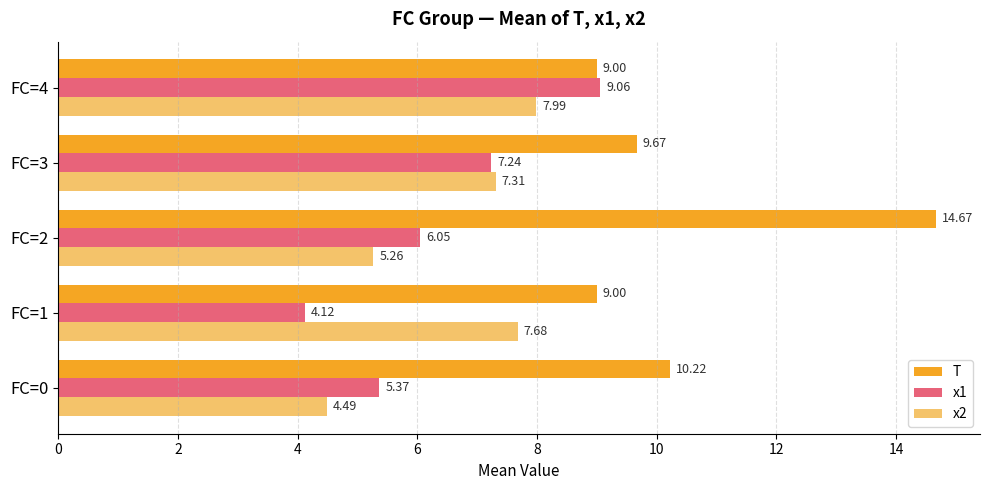

How many distinct data groups are displayed?

3